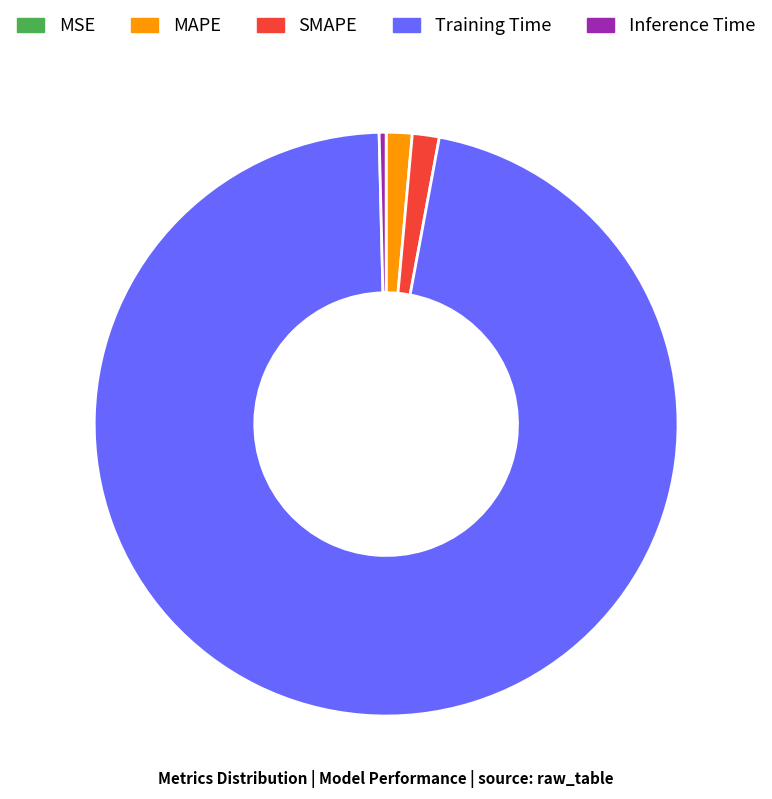

Which has a higher value, SMAPE or Inference Time?

SMAPE